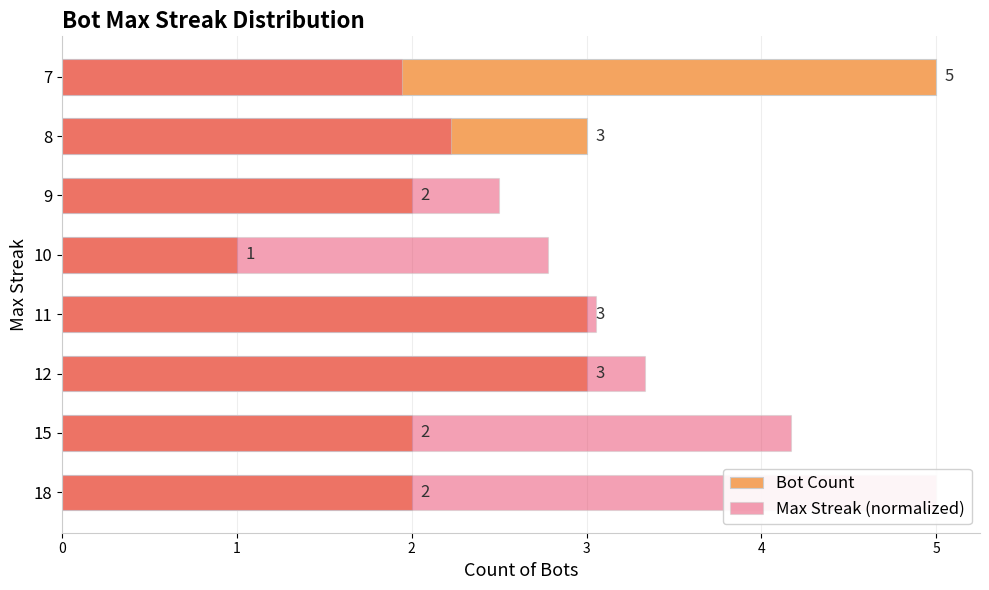

What is the value of the Max Streak (normalized) bar at the 6th from the left?

2.5